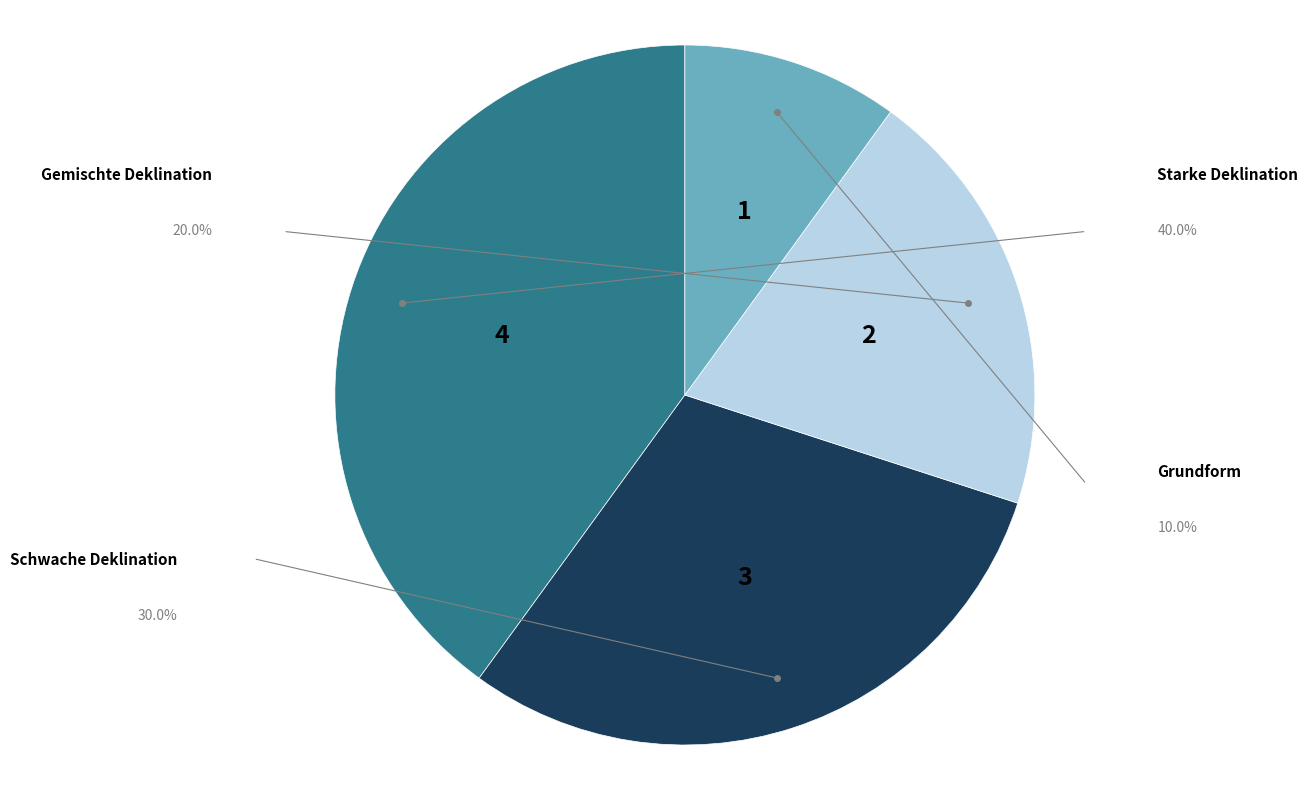

Is there a majority slice in this chart?

No